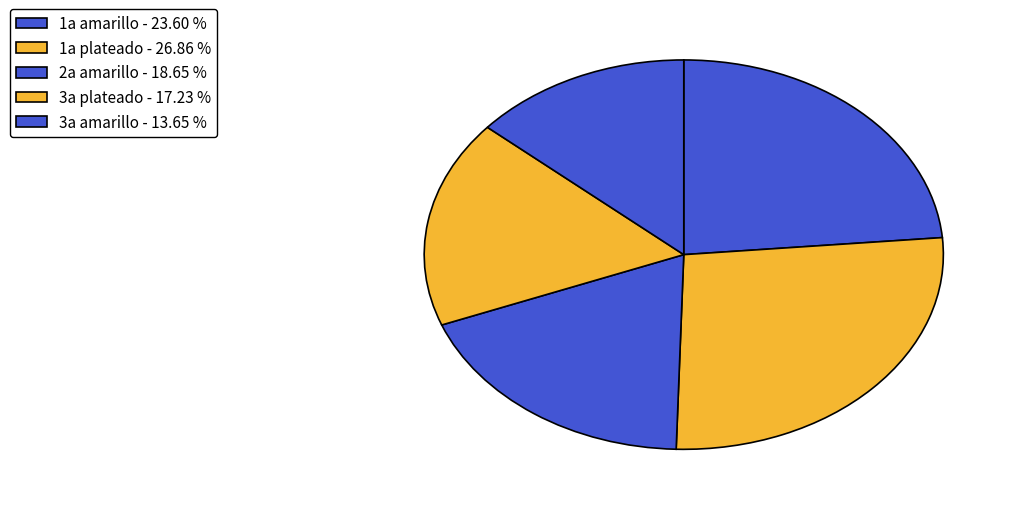

Does 3a amarillo represent more than half of the total?

No